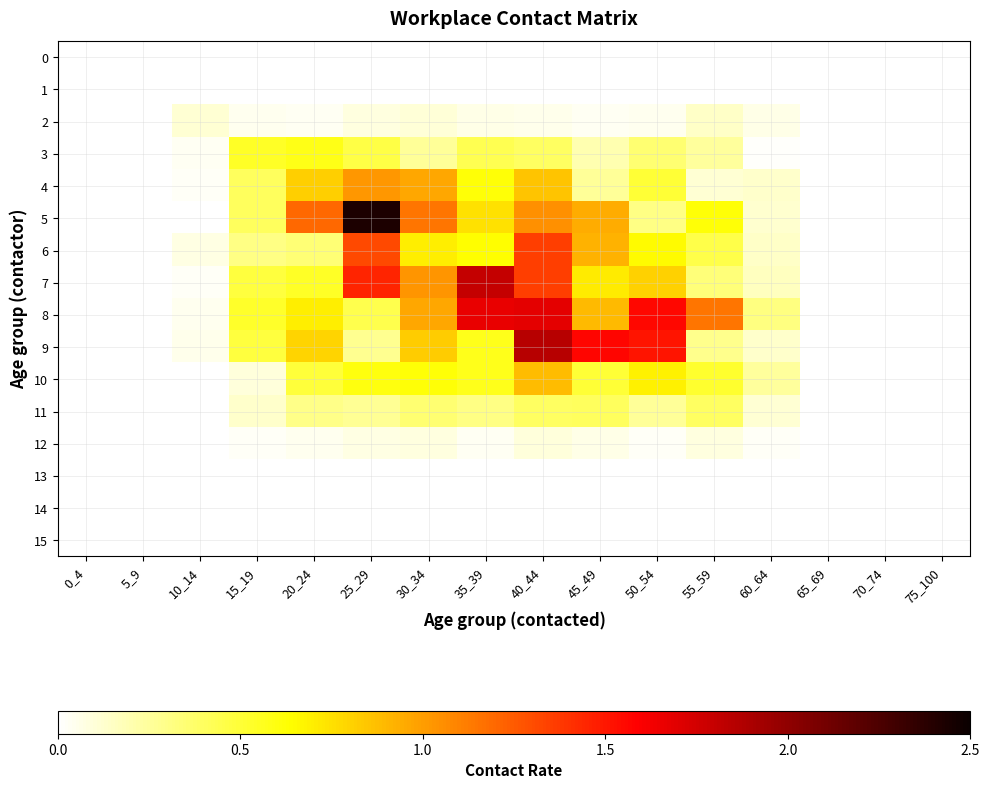

Rank the series at 60_64 from highest to lowest value.

8, 10, 7, 6, 9, 4, 5, 11, 2, 12, 3, 0, 1, 13, 14, 15